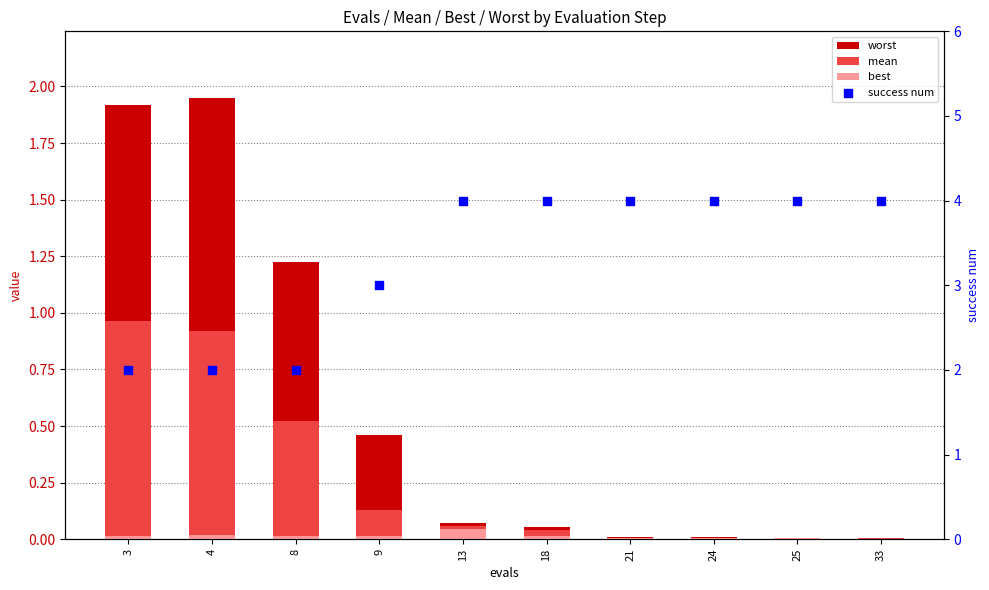

At which category is the sum across all series the highest?

3